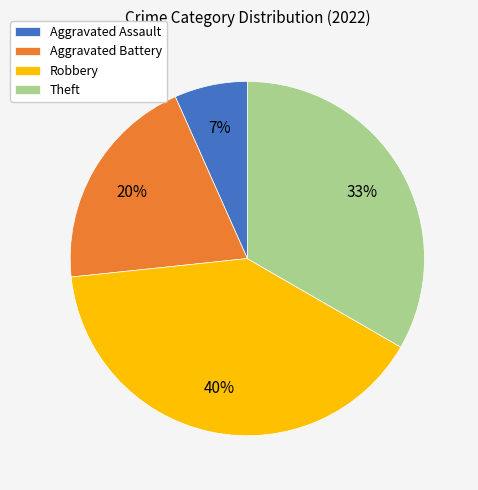

What percentage is the Robbery slice, to the nearest percent?

40%